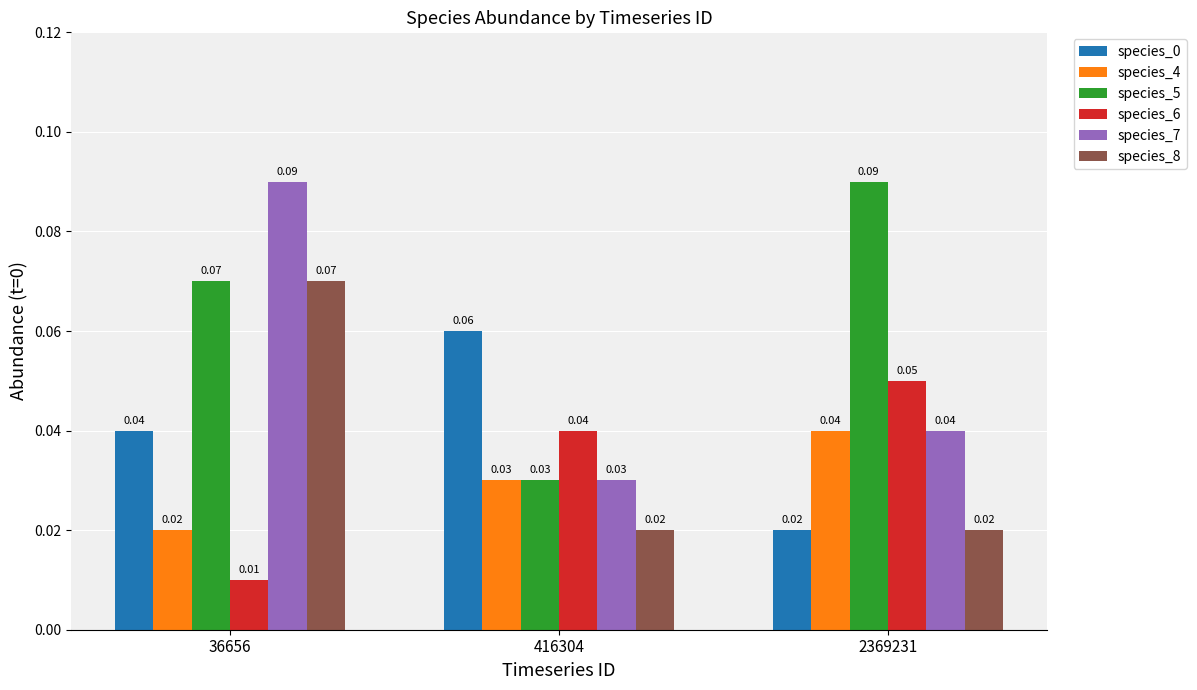

At how many categories does at least one series exceed 0?

3